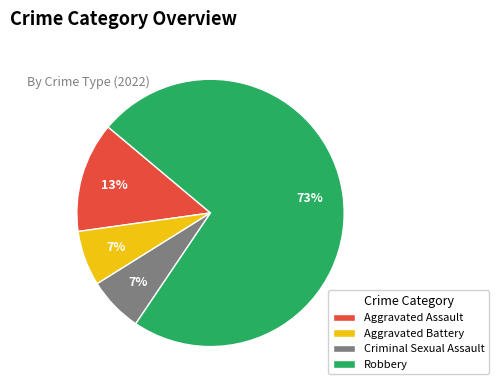

Which slice is the largest?

Robbery